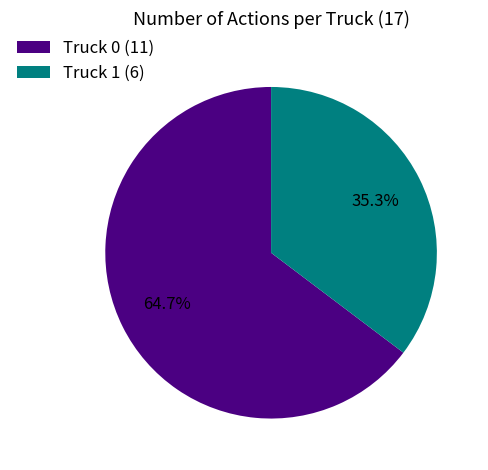

Count the number of slices in the pie.

2